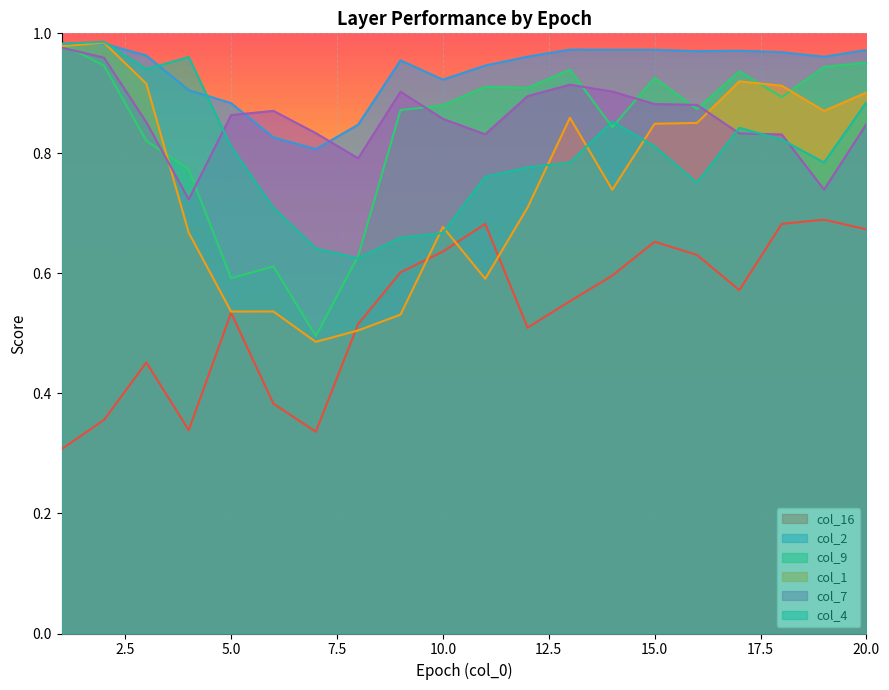

Is it true that col_9 equals 1.3 at 15.0?

False